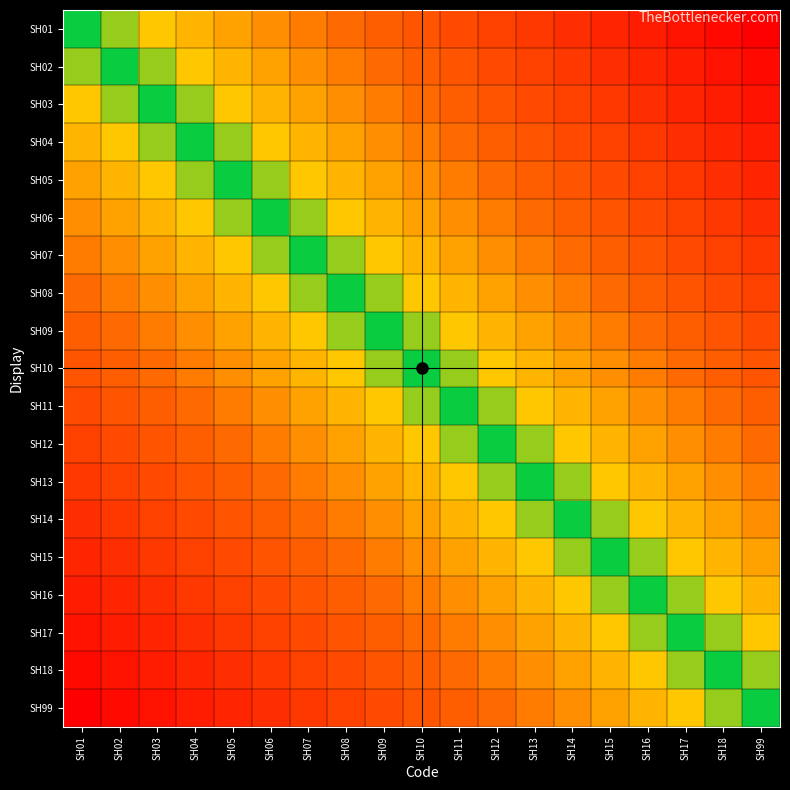

Reading left to right, list all the values displayed in this chart.

SH01: SH01=0	SH02=-1	SH03=-2	SH04=-3	SH05=-4	SH06=-5	SH07=-6	SH08=-7	SH09=-8	SH10=-9	SH11=-10	SH12=-11	SH13=-12	SH14=-13	SH15=-14	SH16=-15	SH17=-16	SH18=-17	SH99=-18
SH02: SH01=1	SH02=0	SH03=-1	SH04=-2	SH05=-3	SH06=-4	SH07=-5	SH08=-6	SH09=-7	SH10=-8	SH11=-9	SH12=-10	SH13=-11	SH14=-12	SH15=-13	SH16=-14	SH17=-15	SH18=-16	SH99=-17
SH03: SH01=2	SH02=1	SH03=0	SH04=-1	SH05=-2	SH06=-3	SH07=-4	SH08=-5	SH09=-6	SH10=-7	SH11=-8	SH12=-9	SH13=-10	SH14=-11	SH15=-12	SH16=-13	SH17=-14	SH18=-15	SH99=-16
SH04: SH01=3	SH02=2	SH03=1	SH04=0	SH05=-1	SH06=-2	SH07=-3	SH08=-4	SH09=-5	SH10=-6	SH11=-7	SH12=-8	SH13=-9	SH14=-10	SH15=-11	SH16=-12	SH17=-13	SH18=-14	SH99=-15
SH05: SH01=4	SH02=3	SH03=2	SH04=1	SH05=0	SH06=-1	SH07=-2	SH08=-3	SH09=-4	SH10=-5	SH11=-6	SH12=-7	SH13=-8	SH14=-9	SH15=-10	SH16=-11	SH17=-12	SH18=-13	SH99=-14
SH06: SH01=5	SH02=4	SH03=3	SH04=2	SH05=1	SH06=0	SH07=-1	SH08=-2	SH09=-3	SH10=-4	SH11=-5	SH12=-6	SH13=-7	SH14=-8	SH15=-9	SH16=-10	SH17=-11	SH18=-12	SH99=-13
SH07: SH01=6	SH02=5	SH03=4	SH04=3	SH05=2	SH06=1	SH07=0	SH08=-1	SH09=-2	SH10=-3	SH11=-4	SH12=-5	SH13=-6	SH14=-7	SH15=-8	SH16=-9	SH17=-10	SH18=-11	SH99=-12
SH08: SH01=7	SH02=6	SH03=5	SH04=4	SH05=3	SH06=2	SH07=1	SH08=0	SH09=-1	SH10=-2	SH11=-3	SH12=-4	SH13=-5	SH14=-6	SH15=-7	SH16=-8	SH17=-9	SH18=-10	SH99=-11
SH09: SH01=8	SH02=7	SH03=6	SH04=5	SH05=4	SH06=3	SH07=2	SH08=1	SH09=0	SH10=-1	SH11=-2	SH12=-3	SH13=-4	SH14=-5	SH15=-6	SH16=-7	SH17=-8	SH18=-9	SH99=-10
SH10: SH01=9	SH02=8	SH03=7	SH04=6	SH05=5	SH06=4	SH07=3	SH08=2	SH09=1	SH10=0	SH11=-1	SH12=-2	SH13=-3	SH14=-4	SH15=-5	SH16=-6	SH17=-7	SH18=-8	SH99=-9
SH11: SH01=10	SH02=9	SH03=8	SH04=7	SH05=6	SH06=5	SH07=4	SH08=3	SH09=2	SH10=1	SH11=0	SH12=-1	SH13=-2	SH14=-3	SH15=-4	SH16=-5	SH17=-6	SH18=-7	SH99=-8
SH12: SH01=11	SH02=10	SH03=9	SH04=8	SH05=7	SH06=6	SH07=5	SH08=4	SH09=3	SH10=2	SH11=1	SH12=0	SH13=-1	SH14=-2	SH15=-3	SH16=-4	SH17=-5	SH18=-6	SH99=-7
SH13: SH01=12	SH02=11	SH03=10	SH04=9	SH05=8	SH06=7	SH07=6	SH08=5	SH09=4	SH10=3	SH11=2	SH12=1	SH13=0	SH14=-1	SH15=-2	SH16=-3	SH17=-4	SH18=-5	SH99=-6
SH14: SH01=13	SH02=12	SH03=11	SH04=10	SH05=9	SH06=8	SH07=7	SH08=6	SH09=5	SH10=4	SH11=3	SH12=2	SH13=1	SH14=0	SH15=-1	SH16=-2	SH17=-3	SH18=-4	SH99=-5
SH15: SH01=14	SH02=13	SH03=12	SH04=11	SH05=10	SH06=9	SH07=8	SH08=7	SH09=6	SH10=5	SH11=4	SH12=3	SH13=2	SH14=1	SH15=0	SH16=-1	SH17=-2	SH18=-3	SH99=-4
SH16: SH01=15	SH02=14	SH03=13	SH04=12	SH05=11	SH06=10	SH07=9	SH08=8	SH09=7	SH10=6	SH11=5	SH12=4	SH13=3	SH14=2	SH15=1	SH16=0	SH17=-1	SH18=-2	SH99=-3
SH17: SH01=16	SH02=15	SH03=14	SH04=13	SH05=12	SH06=11	SH07=10	SH08=9	SH09=8	SH10=7	SH11=6	SH12=5	SH13=4	SH14=3	SH15=2	SH16=1	SH17=0	SH18=-1	SH99=-2
SH18: SH01=17	SH02=16	SH03=15	SH04=14	SH05=13	SH06=12	SH07=11	SH08=10	SH09=9	SH10=8	SH11=7	SH12=6	SH13=5	SH14=4	SH15=3	SH16=2	SH17=1	SH18=0	SH99=-1
SH99: SH01=18	SH02=17	SH03=16	SH04=15	SH05=14	SH06=13	SH07=12	SH08=11	SH09=10	SH10=9	SH11=8	SH12=7	SH13=6	SH14=5	SH15=4	SH16=3	SH17=2	SH18=1	SH99=0